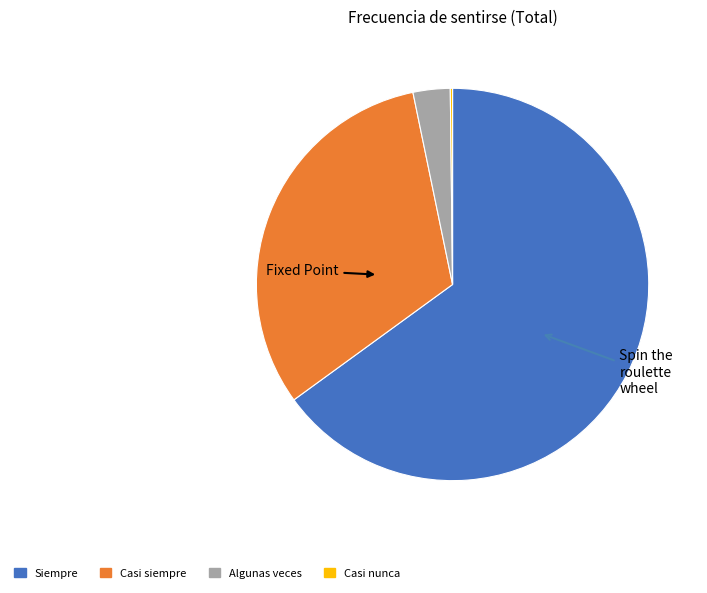

Does Algunas veces account for over 50% of the chart?

No